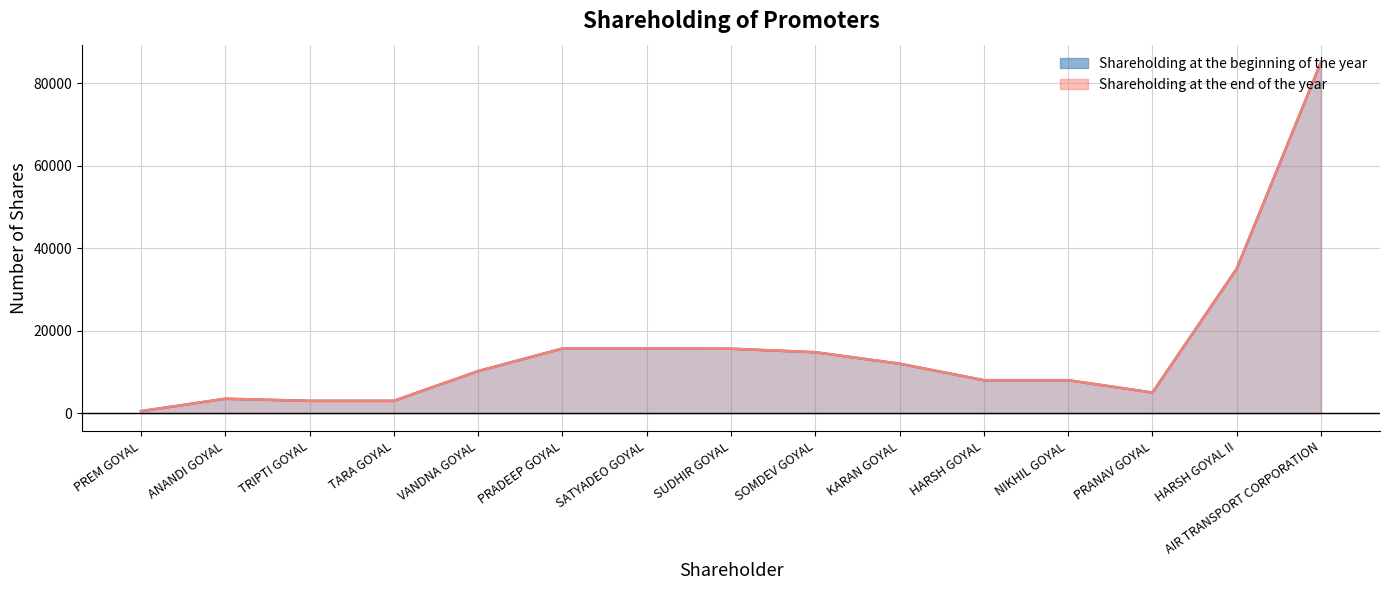

How many values in the Shareholding at the end of the year series are below 10200?

7